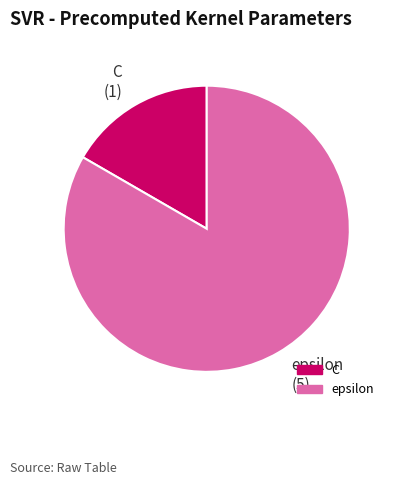

How many segments does this pie chart have?

2